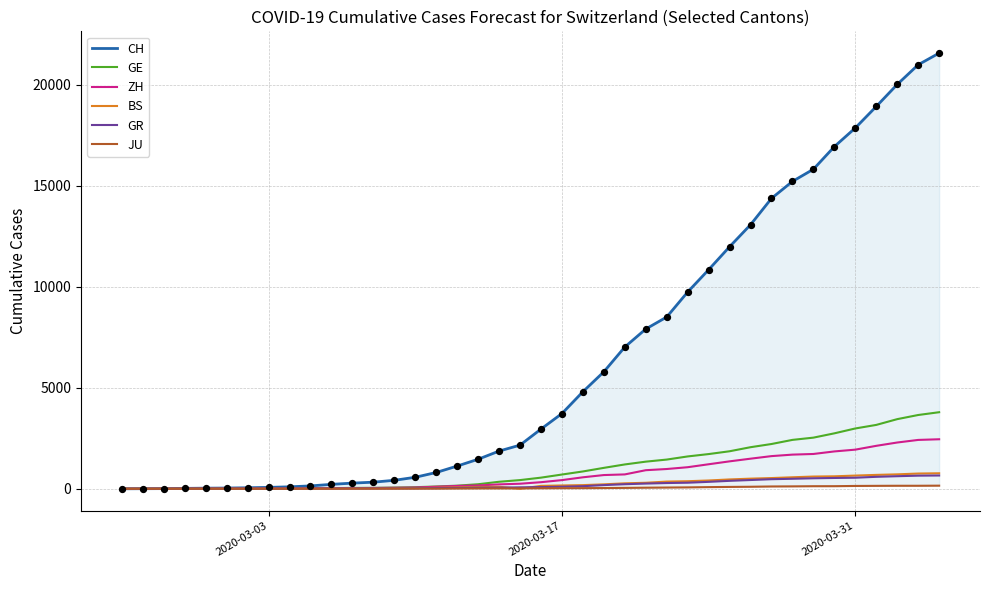

Which series has the widest spread of Y values?

CH